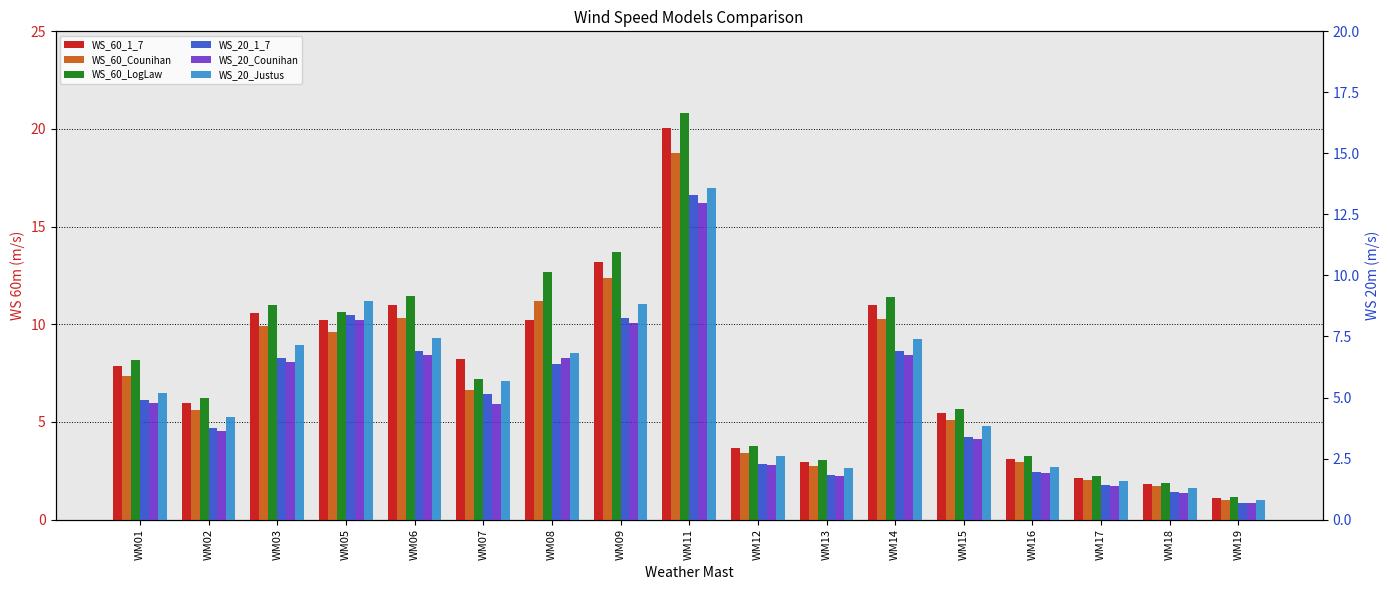

What is the approximate value of WS_60_1_7 at WM12?

3.6